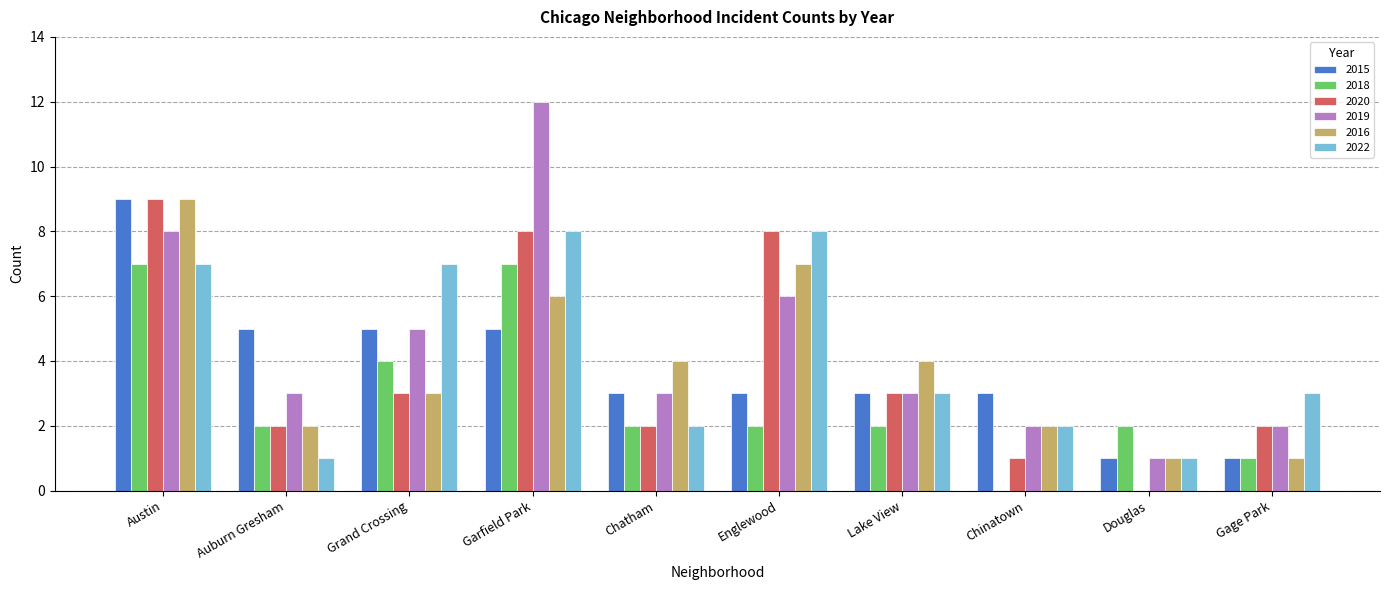

Is it true that 2022 equals 2 at Chinatown?

True